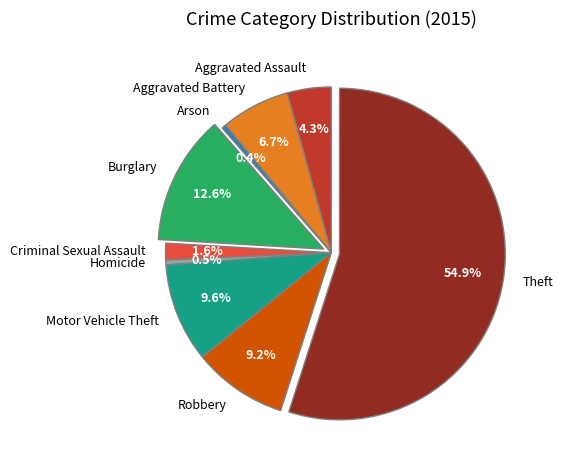

To the nearest percent, what is the combined percentage of Aggravated Battery and Aggravated Assault?

11%